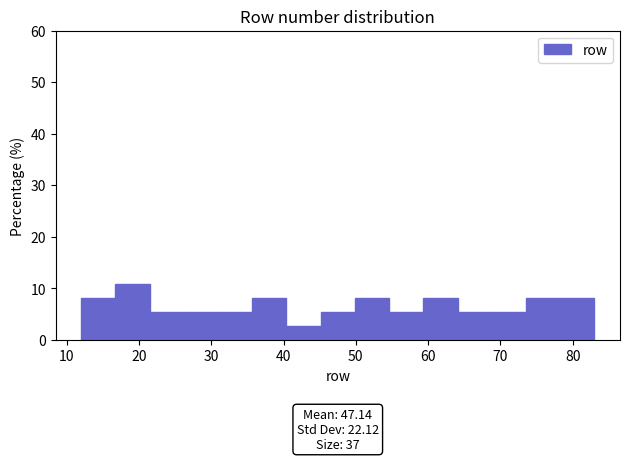

Which range on the x-axis has the tallest bar?

17 to 21